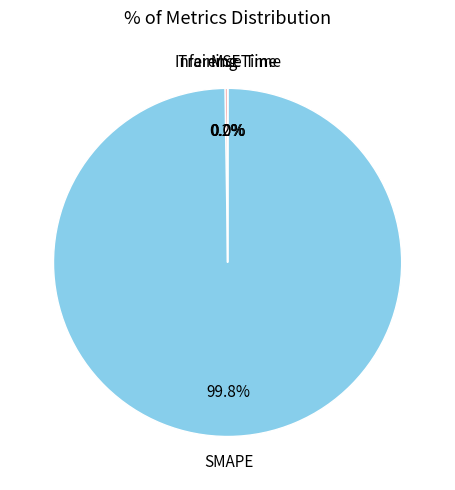

Is there a majority slice in this chart?

Yes